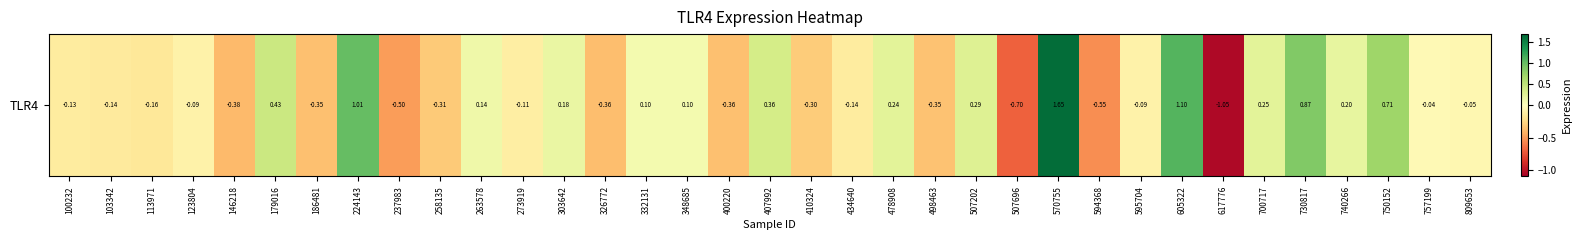

List the labels in order of value, largest first.

570755, 605322, 224143, 730817, 750152, 179016, 407992, 507202, 700717, 478908, 740266, 303642, 263578, 332131, 348685, 757199, 809653, 595704, 123804, 273919, 100232, 434640, 103342, 113971, 410324, 258135, 498463, 186481, 400220, 326772, 146218, 237983, 594368, 507696, 617776